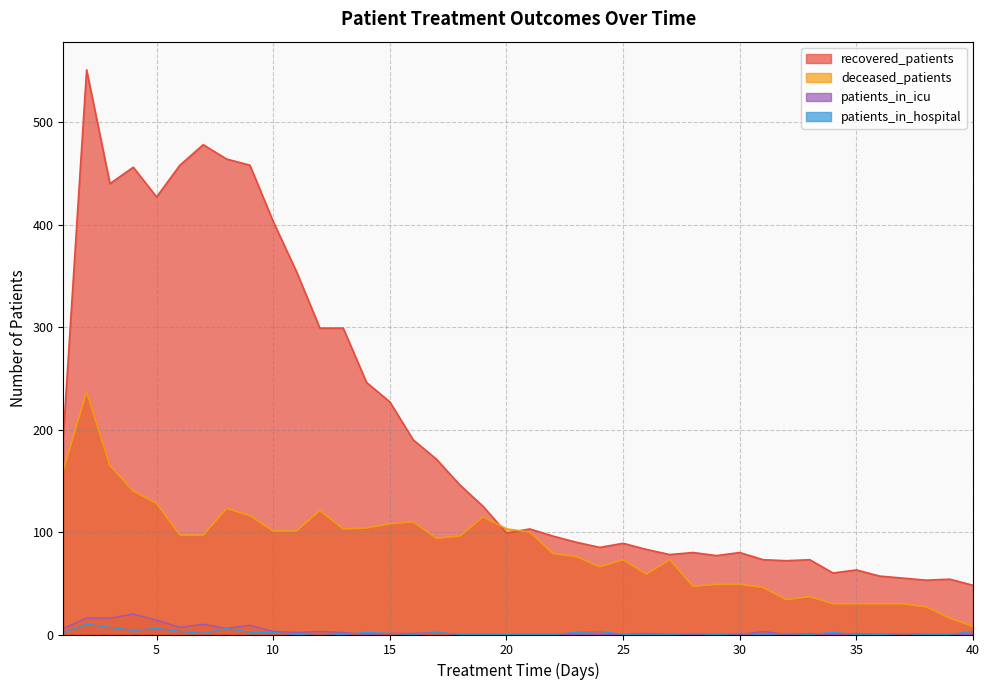

How many values in the deceased_patients series are below 96?

20